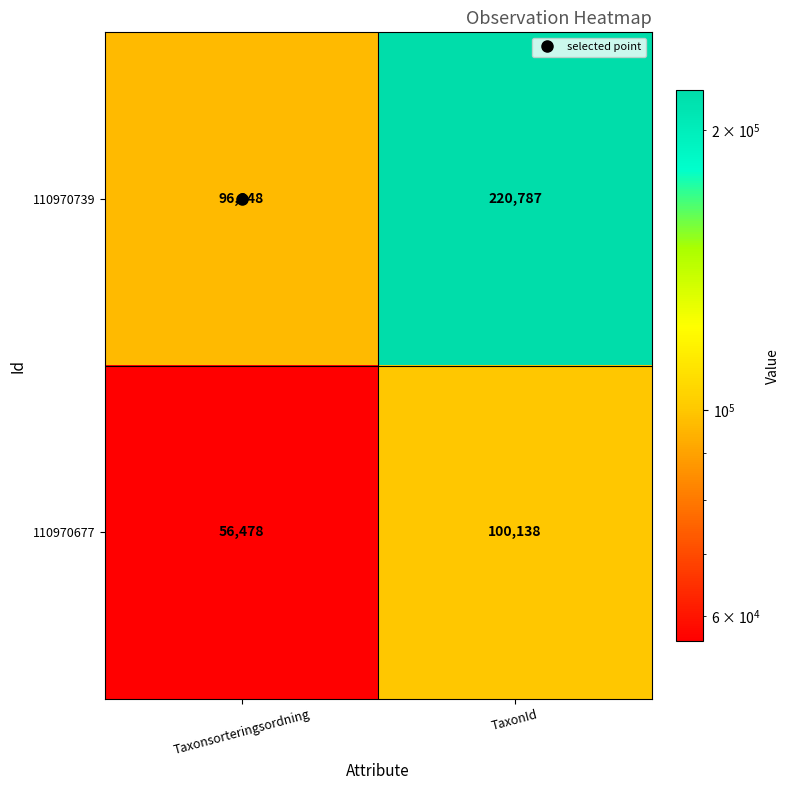

What is the average value of the 110970677 series?

78308